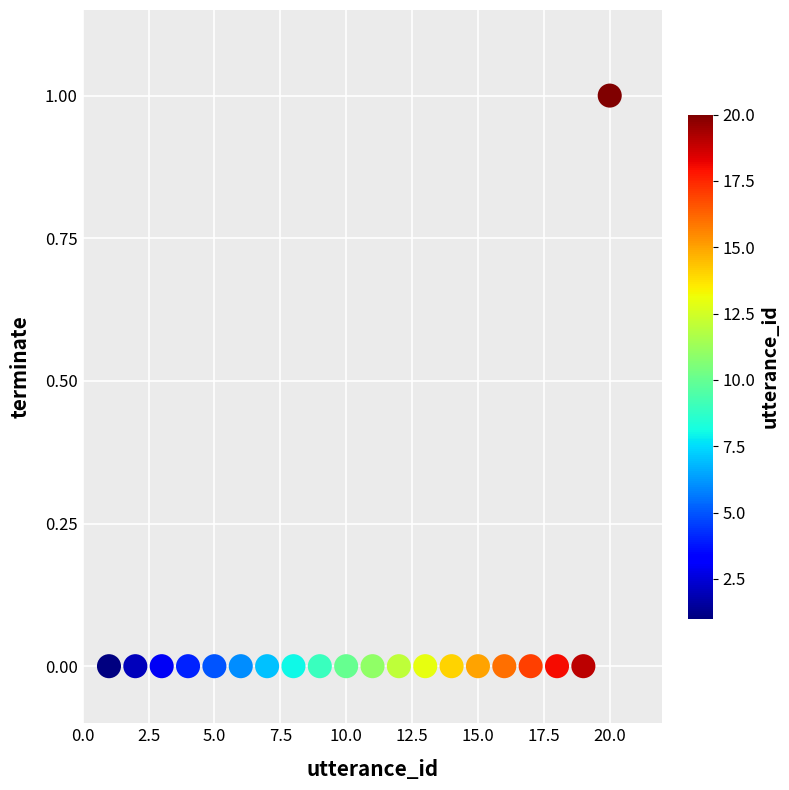

What is the range of X values (max minus min)?

19